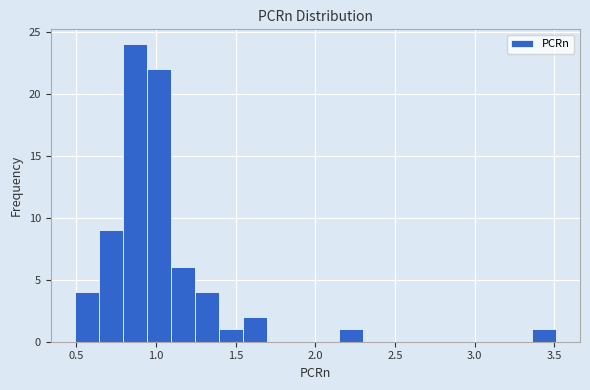

Around what value on the x-axis is the tallest bar? Give the approximate position of its centre, as read against the axis.

0.85